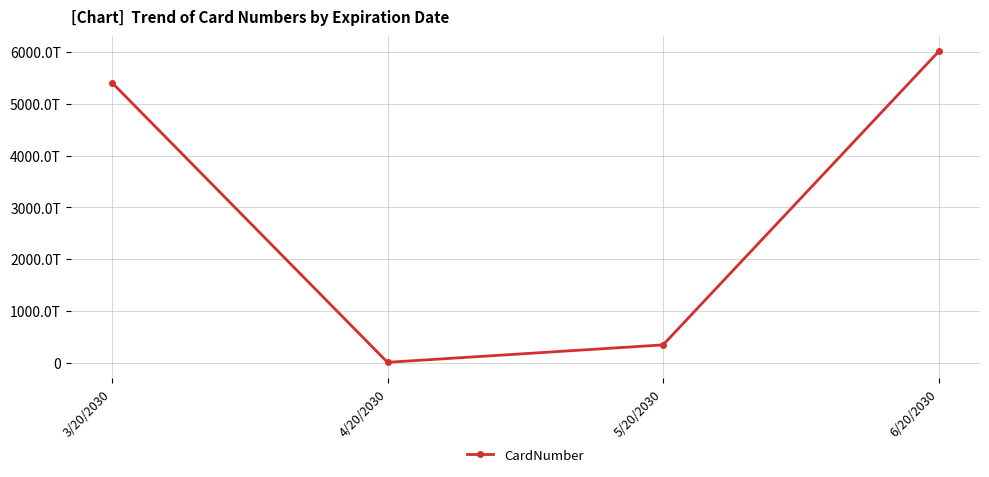

What is the greatest value displayed?

6011000000000000